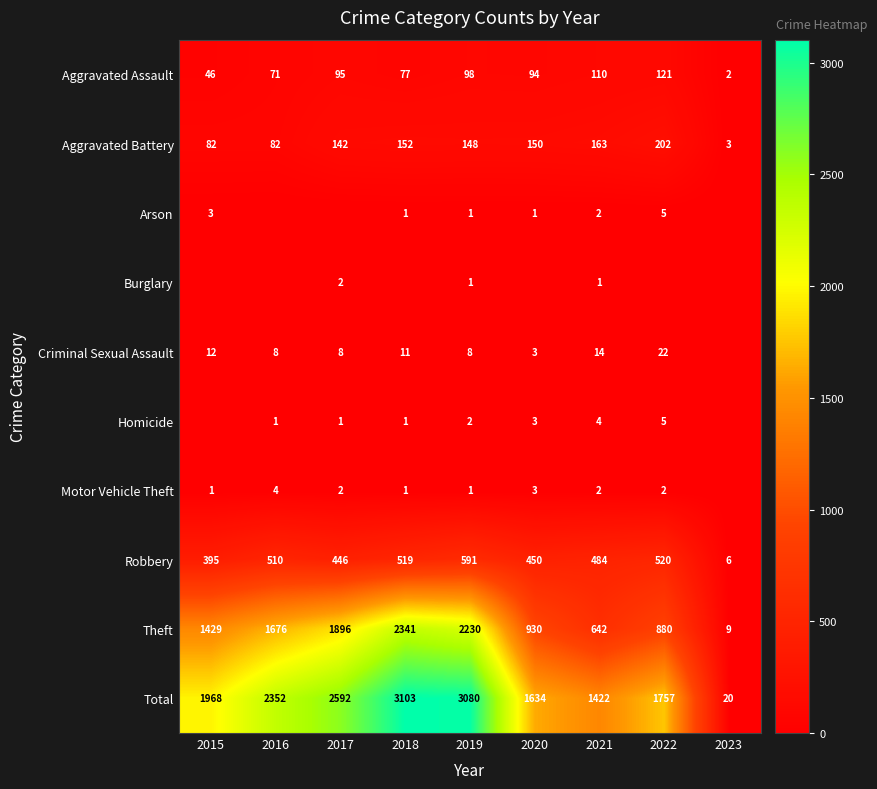

Is it true that Theft equals 2 at 2023?

False